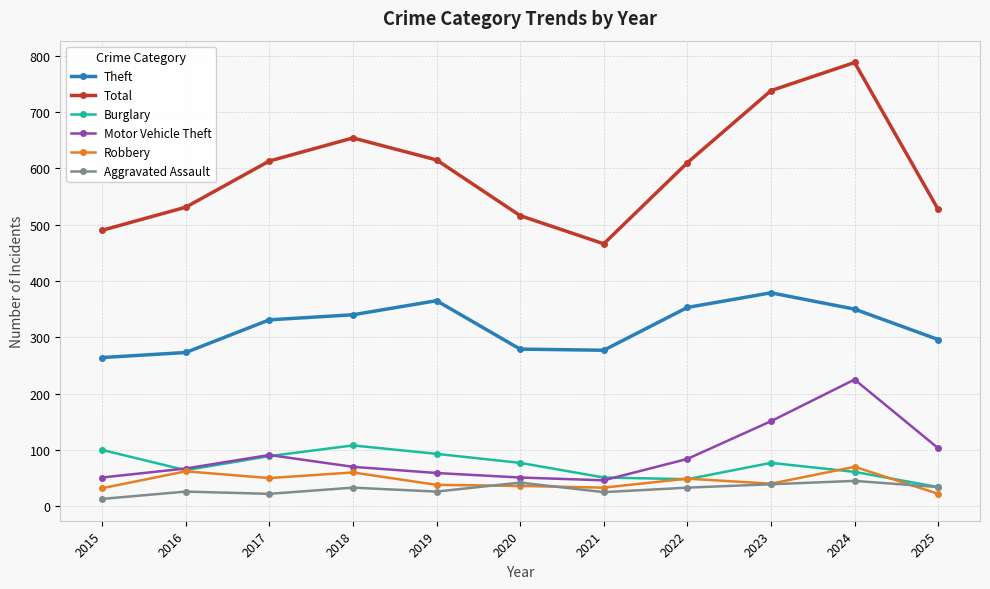

What is the highest value of the Aggravated Assault series?

45